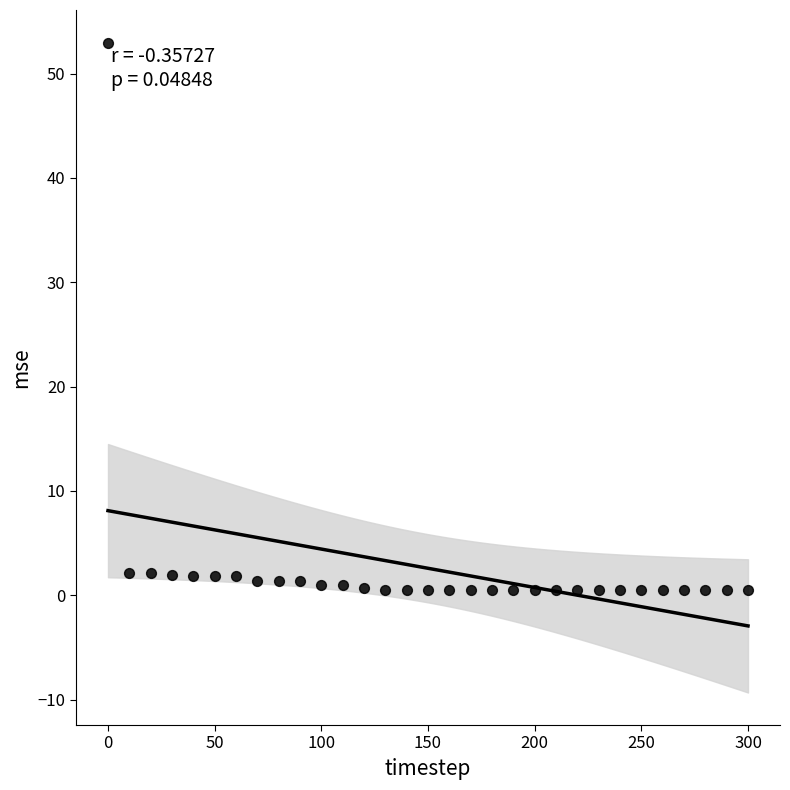

What is the range of Y values (max minus min)?

52.5